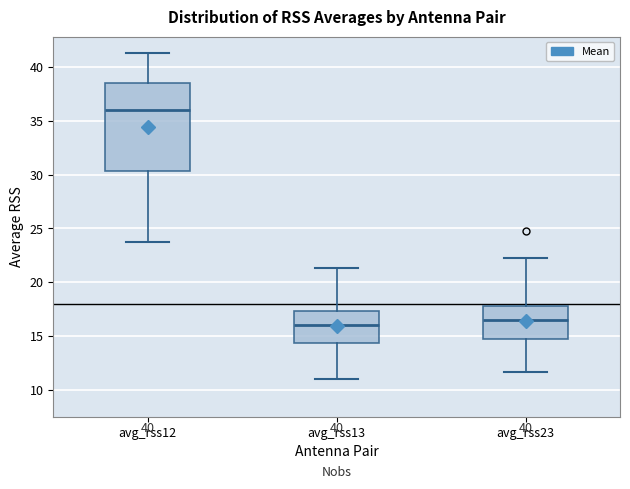

Which box is the tallest, from its lower edge to its upper edge?

avg_rss12